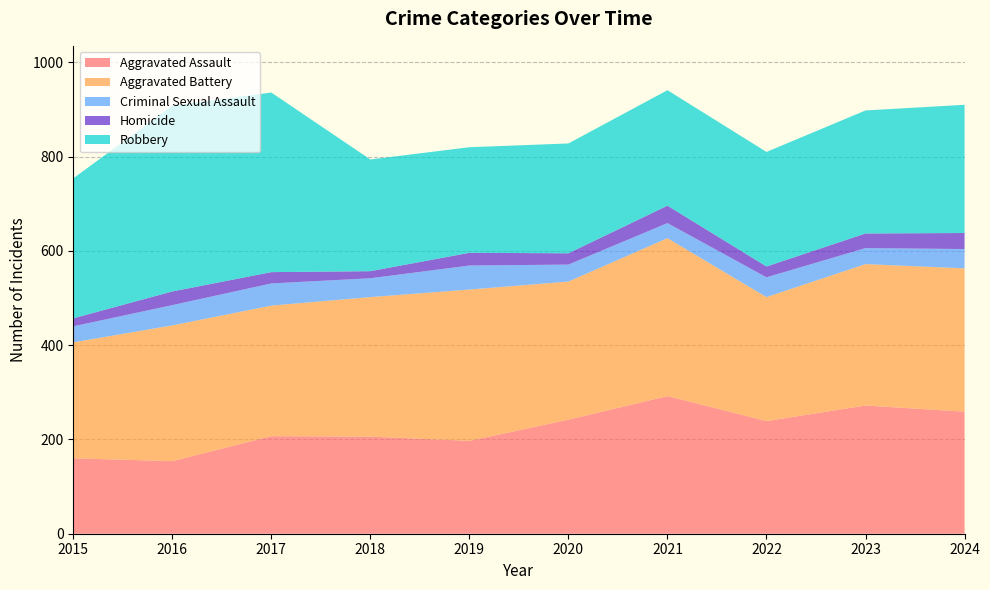

Reading left to right, what are all the values shown in this chart?

Aggravated Assault: 2015=160	2016=154	2017=207	2018=206	2019=197	2020=242	2021=292	2022=239	2023=272	2024=259
Aggravated Battery: 2015=246	2016=288	2017=277	2018=296	2019=321	2020=293	2021=335	2022=263	2023=300	2024=304
Criminal Sexual Assault: 2015=34	2016=43	2017=47	2018=40	2019=51	2020=36	2021=32	2022=42	2023=34	2024=41
Homicide: 2015=17	2016=29	2017=24	2018=15	2019=27	2020=24	2021=37	2022=23	2023=31	2024=34
Robbery: 2015=297	2016=394	2017=381	2018=237	2019=224	2020=233	2021=245	2022=243	2023=261	2024=272